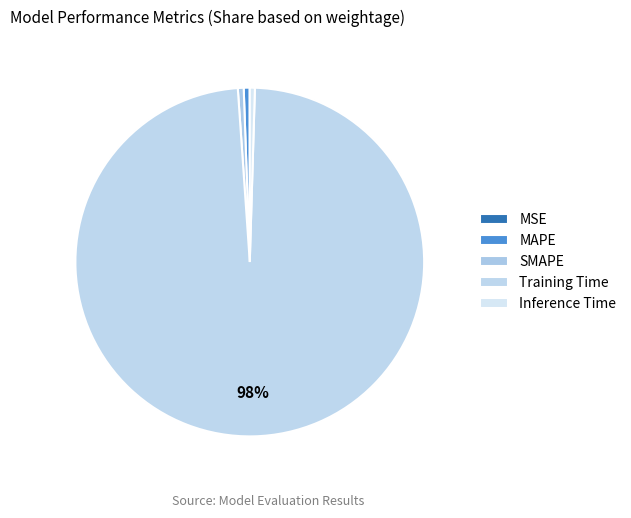

To the nearest percent, what is the average slice percentage?

20%